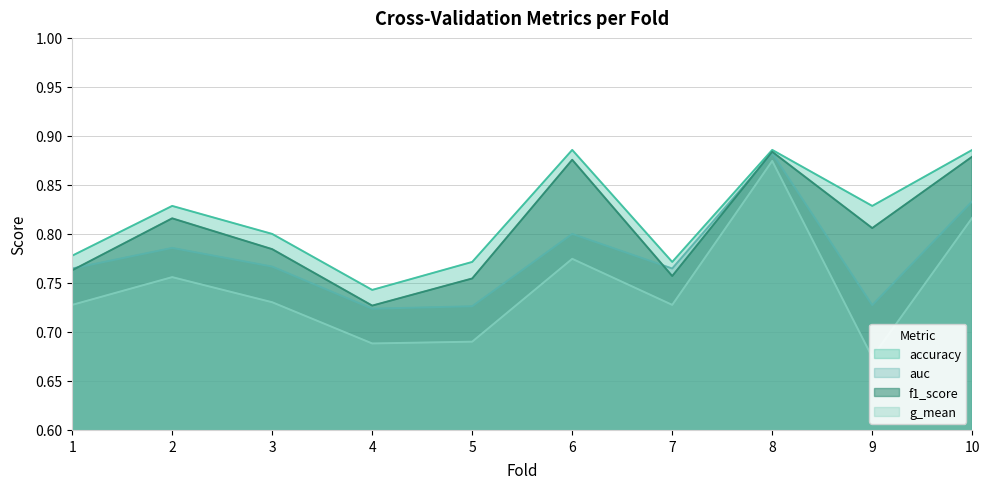

Rank the series by their maximum value, from highest to lowest.

accuracy, f1_score, auc, g_mean